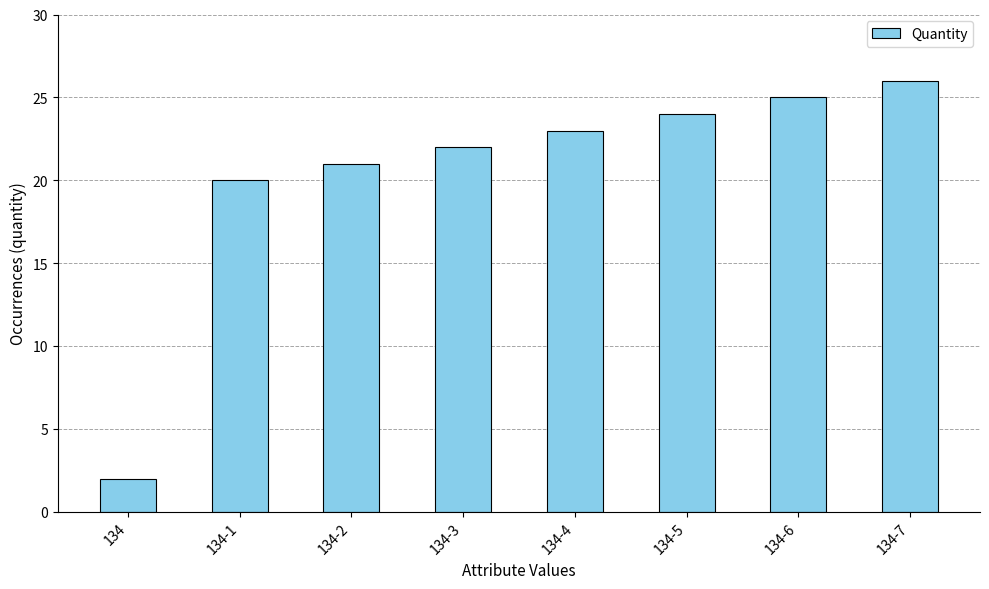

Read the value at 134-7.

26